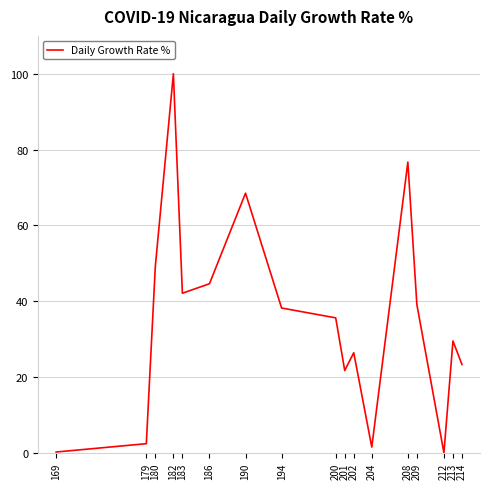

Does the chart display data point markers on the line(s)?

No